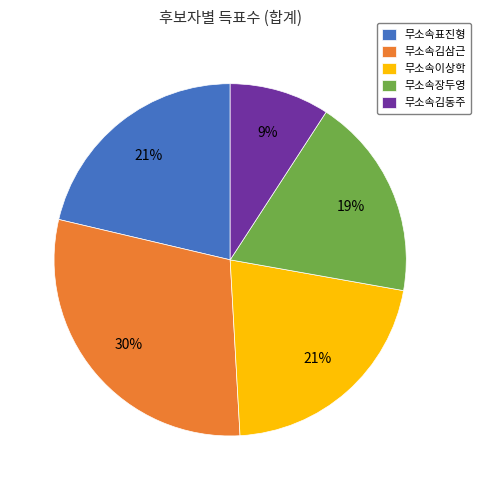

Is it true that 무소속장두영 is 13% of the pie?

False